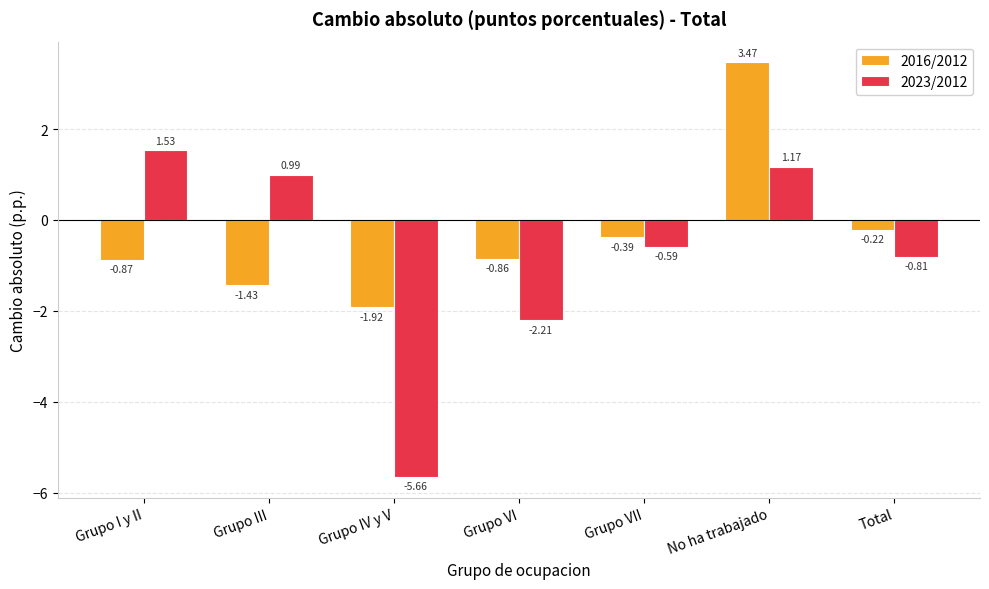

What is the average value of the 2016/2012 series?

-0.3